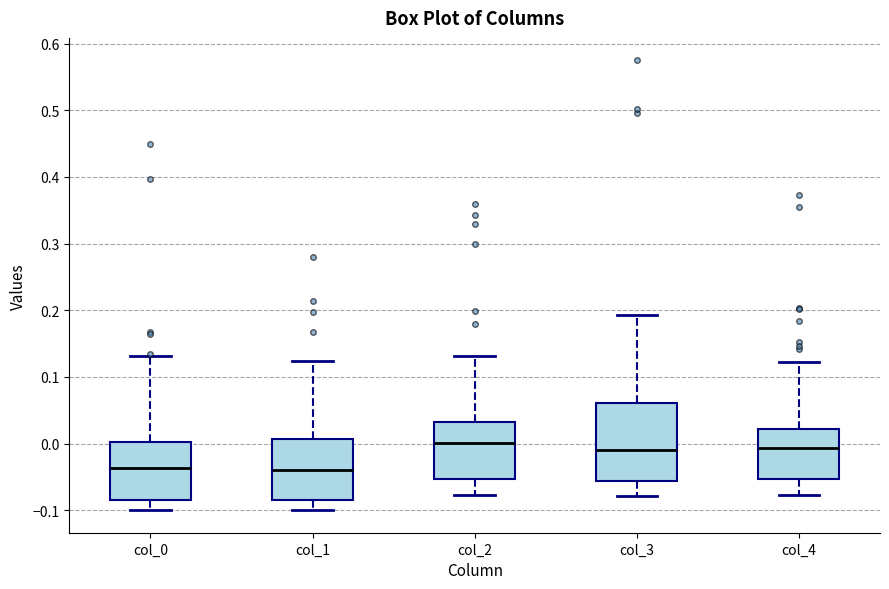

Reading left to right, read every box against the y-axis: the position of its median line, the range the box covers, and the ends of its whiskers. The values are not printed on the chart, so give them approximately, as read against the axis.

col_0: median -0.04, box -0.08 to 0.00, whiskers -0.10 to 0.13
col_1: median -0.04, box -0.08 to 0.01, whiskers -0.10 to 0.12
col_2: median 0.00, box -0.05 to 0.03, whiskers -0.08 to 0.13
col_3: median -0.01, box -0.06 to 0.06, whiskers -0.08 to 0.19
col_4: median -0.01, box -0.05 to 0.02, whiskers -0.08 to 0.12